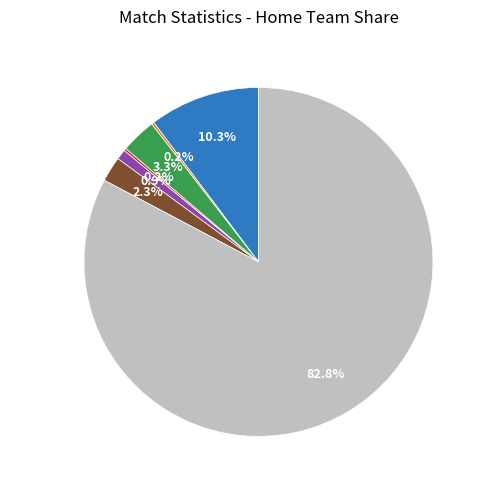

Does Passes represent more than half of the total?

Yes